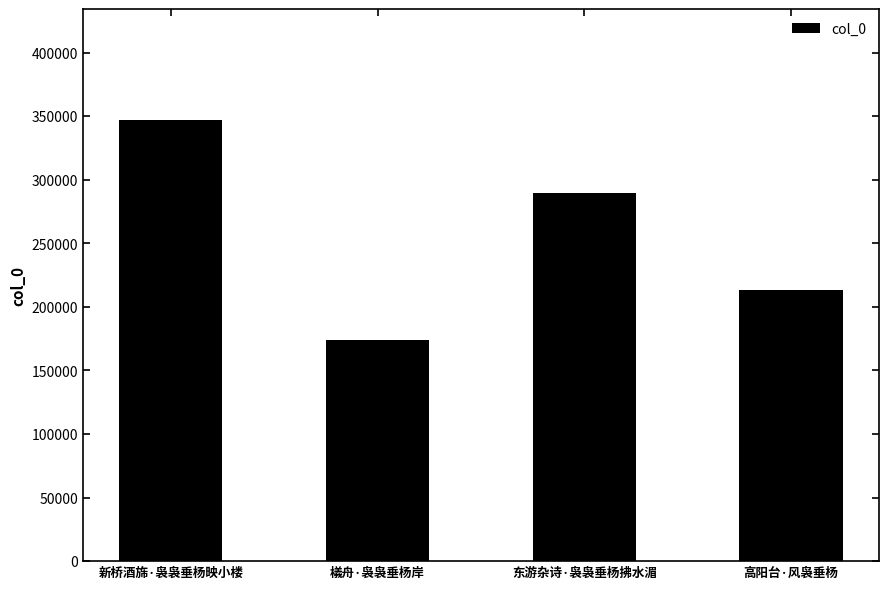

Count the number of data series in this chart.

1